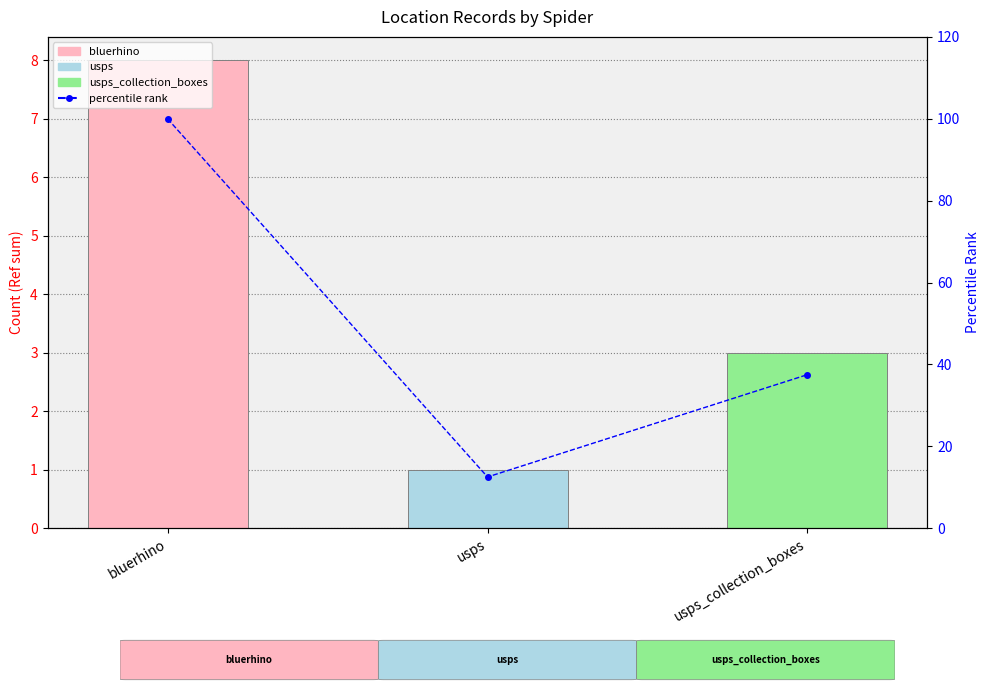

At which label does the data first exceed 37?

bluerhino